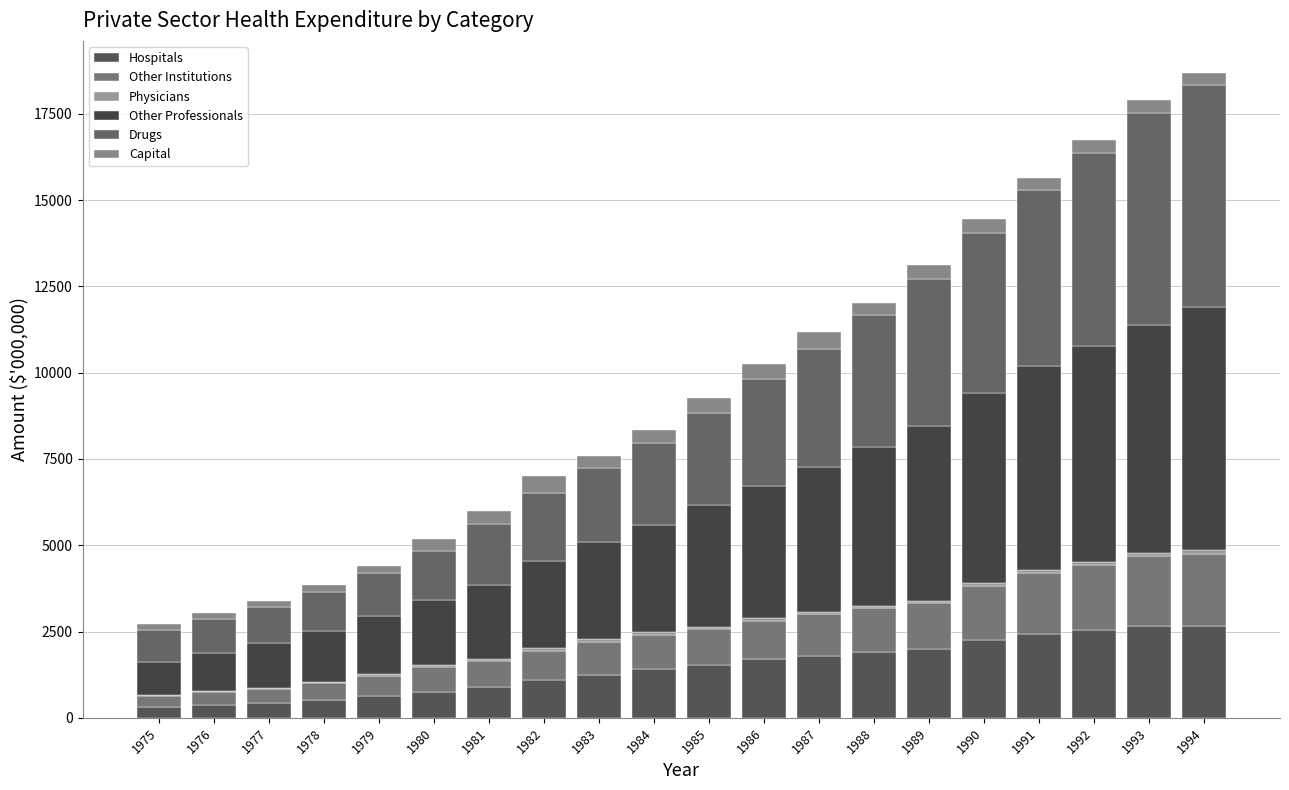

Rank the categories by Drugs value from highest to lowest.

1994, 1993, 1992, 1991, 1990, 1989, 1988, 1987, 1986, 1985, 1984, 1983, 1982, 1981, 1980, 1979, 1978, 1977, 1976, 1975